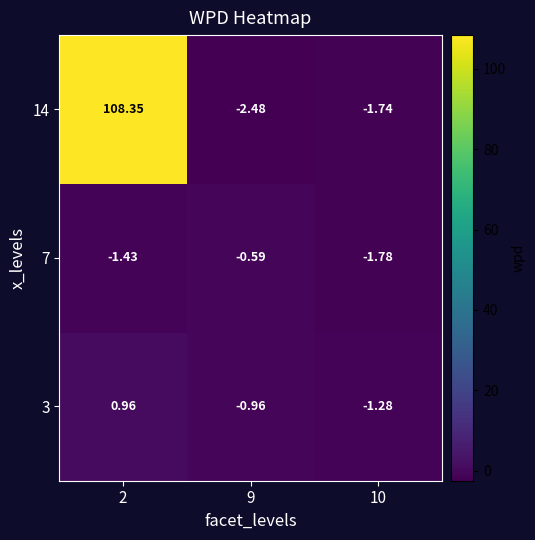

Is the value of 14 at 9 greater than the value of 3 at 10?

No